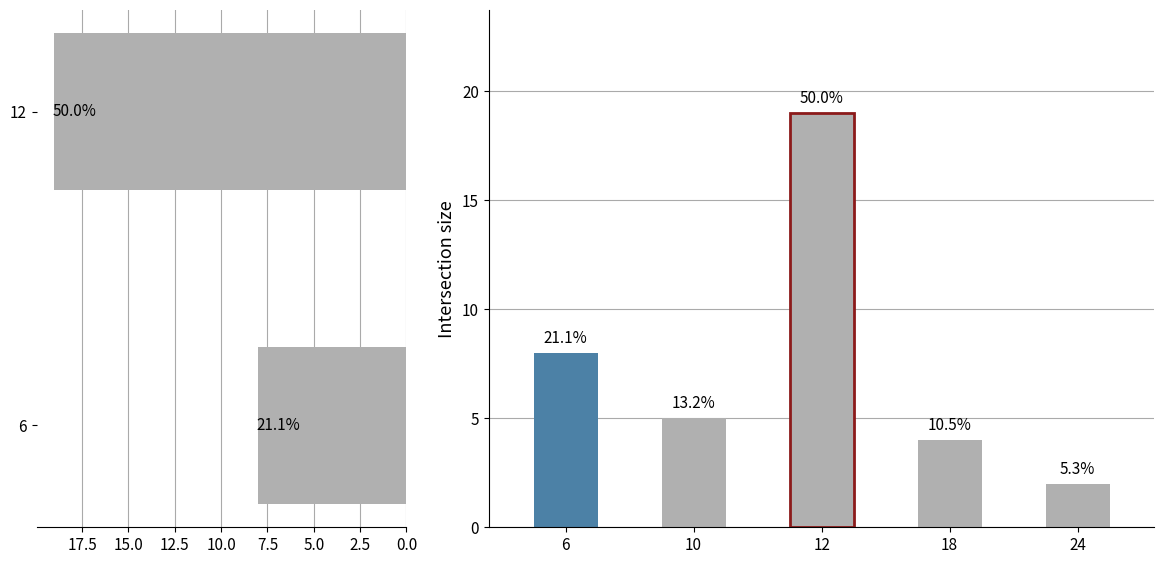

How many series are shown in this chart?

1